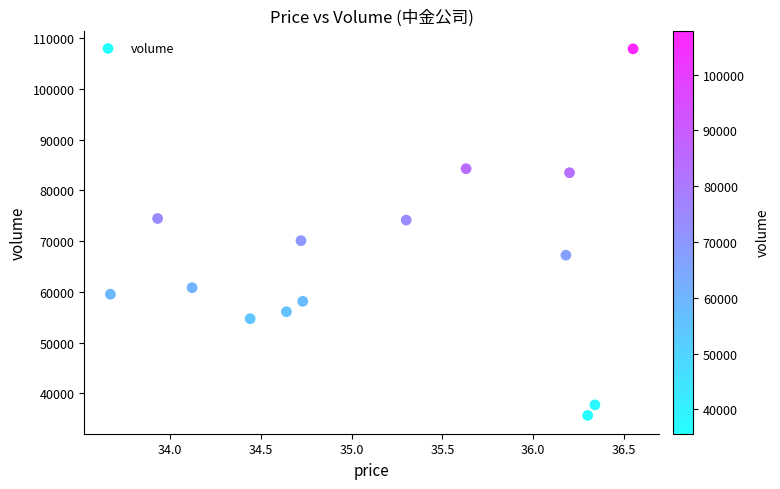

What is the range of Y values (max minus min)?

72250